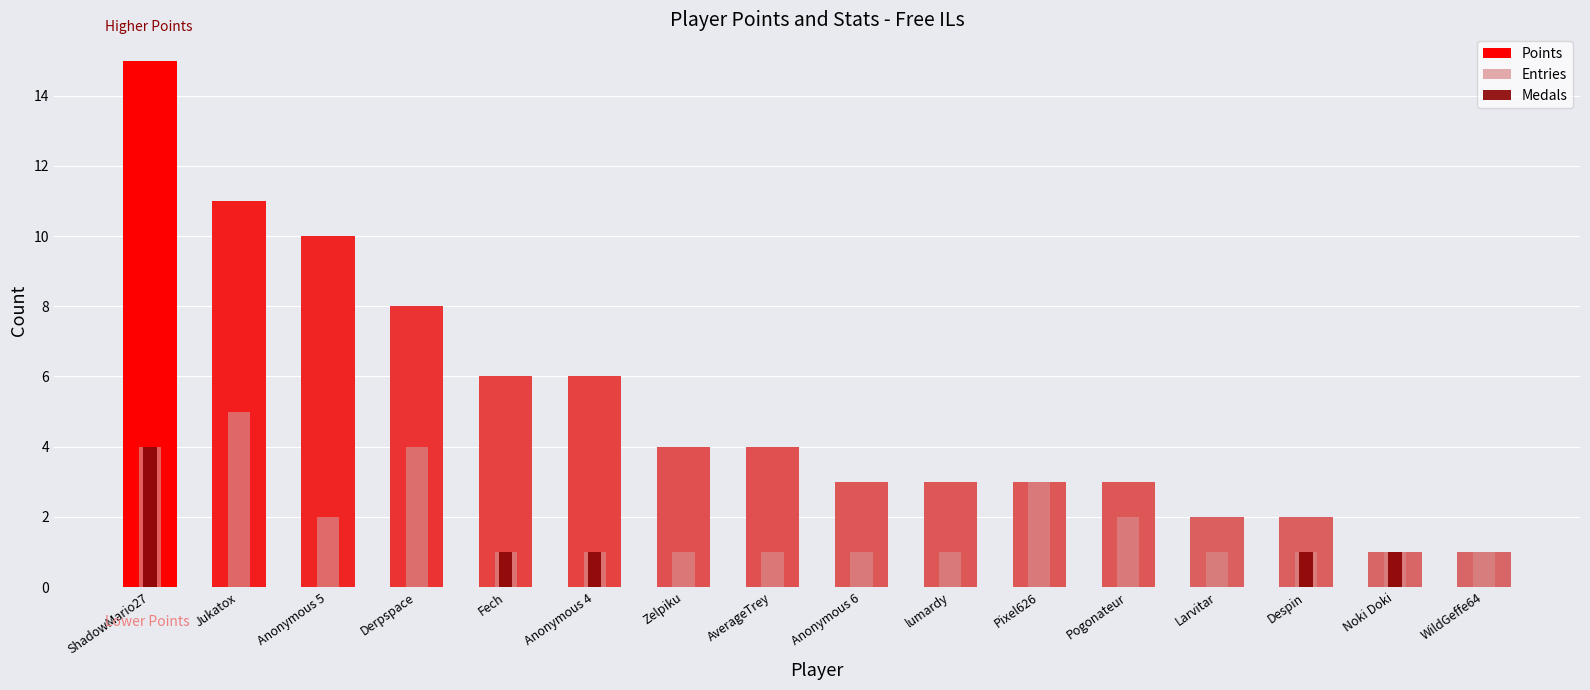

Rank the series at Anonymous 4 from lowest to highest value.

Entries, Medals, Points